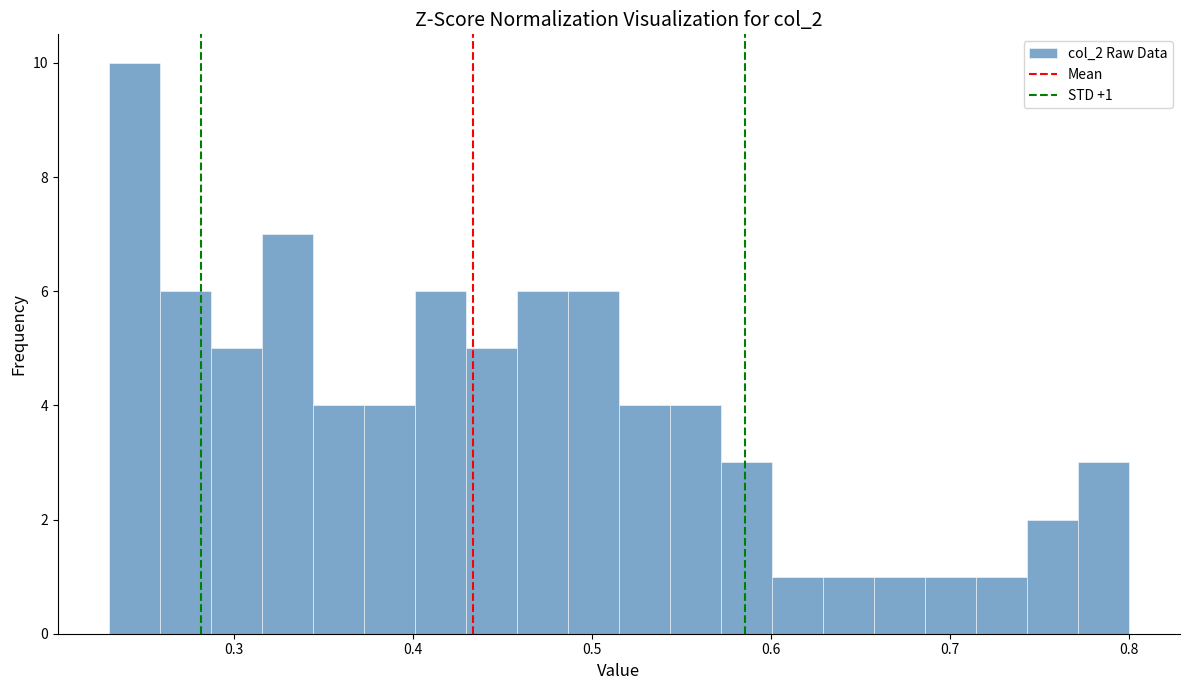

Read against the x-axis, roughly where is the centre of the tallest bar?

0.24